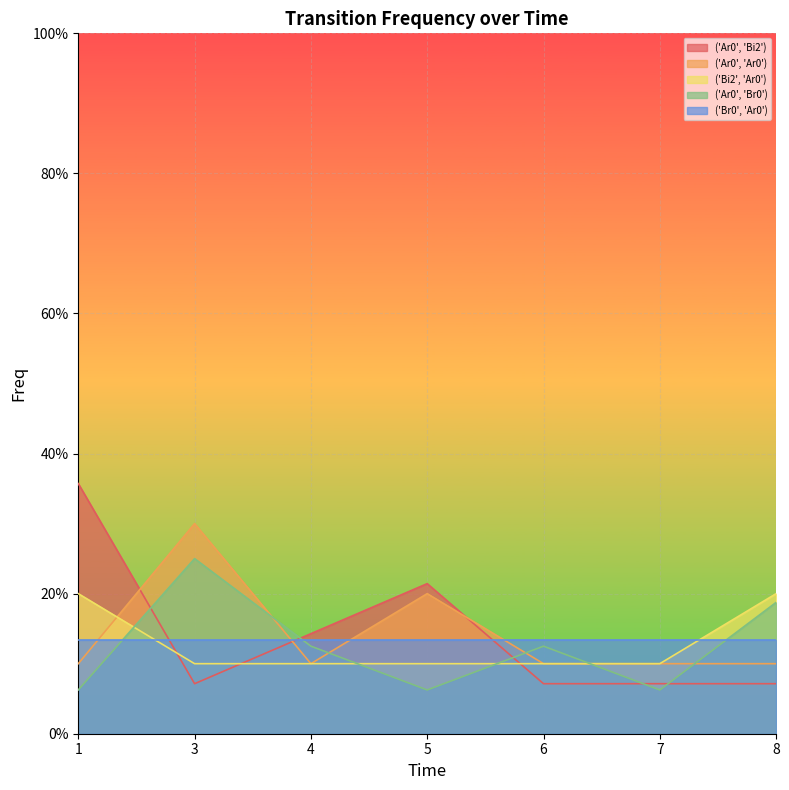

How many interior local peaks does the ('Ar0', 'Ar0') series have?

2